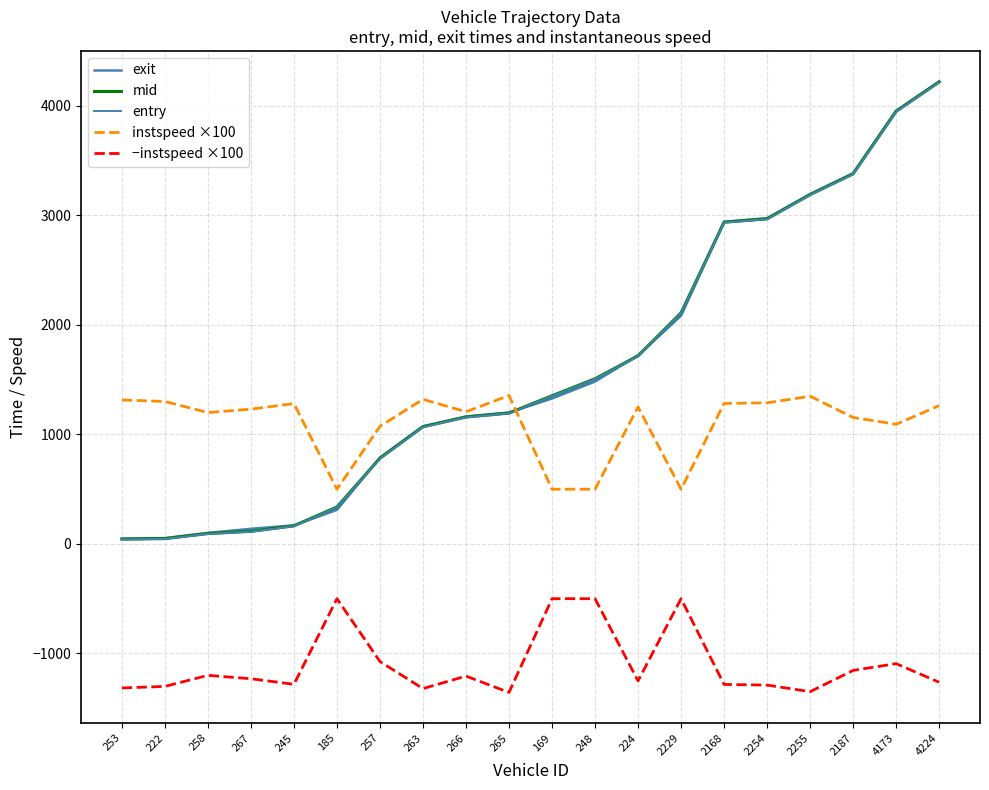

Which series ends up on top after the final intersection of entry and instspeed ×100?

entry